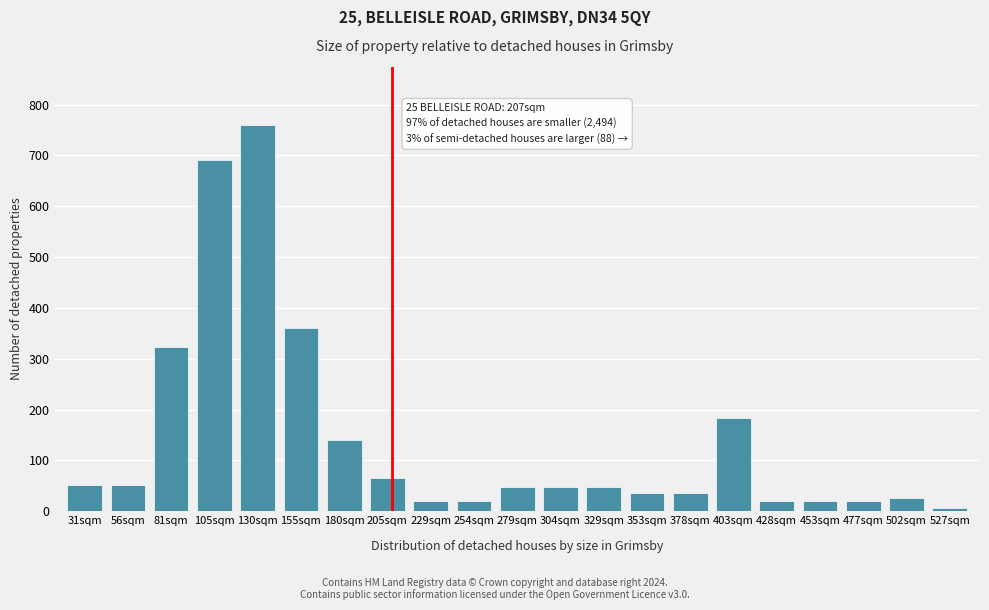

The value at 304sqm is 48.0. True or false?

True